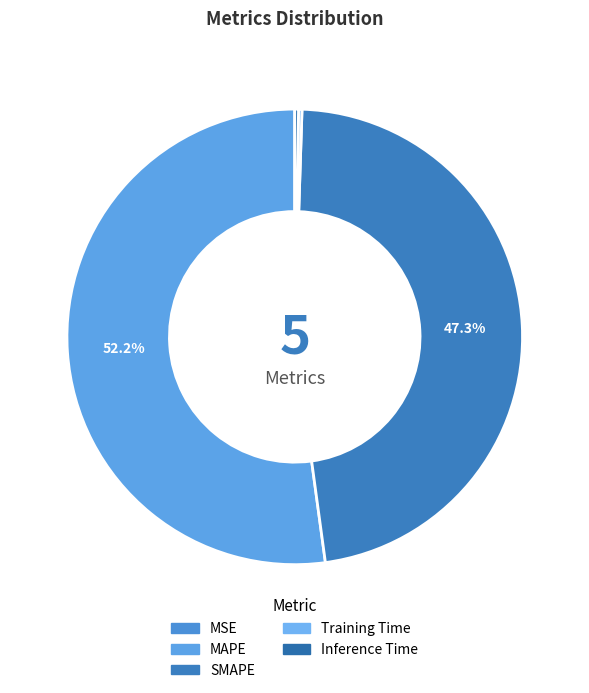

Which category has the biggest portion of the pie?

MAPE